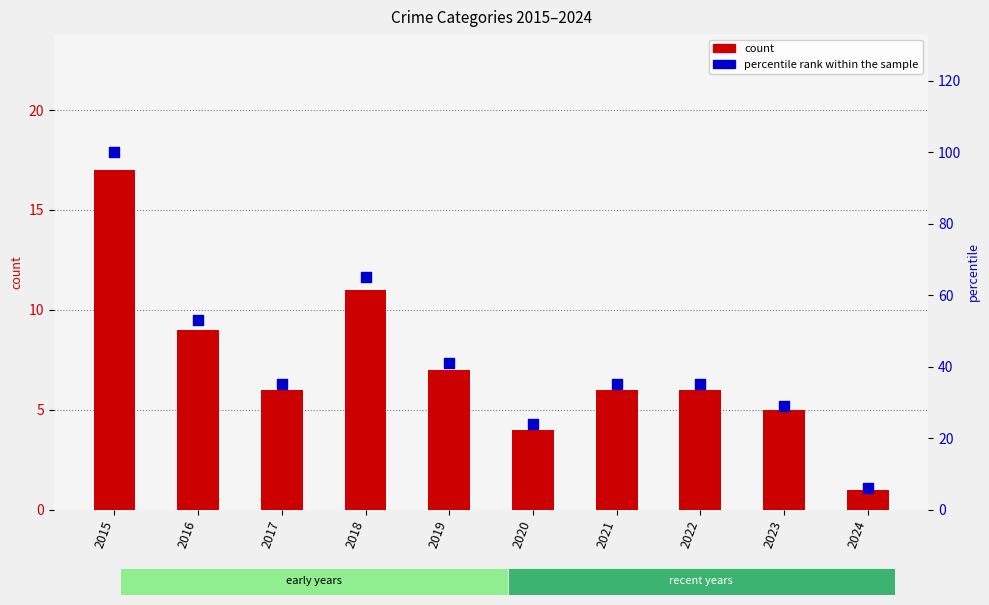

Which series reaches the minimum Y coordinate?

count